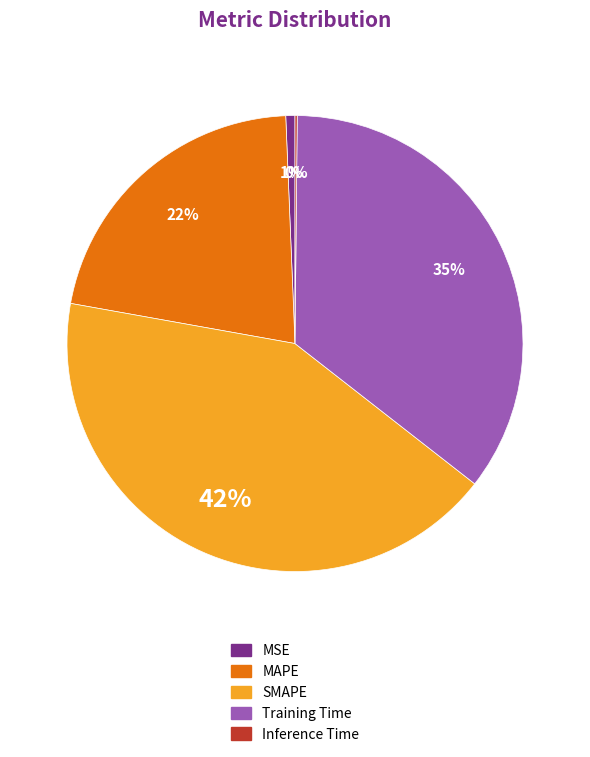

Do MSE and SMAPE together represent more than half of the pie?

No